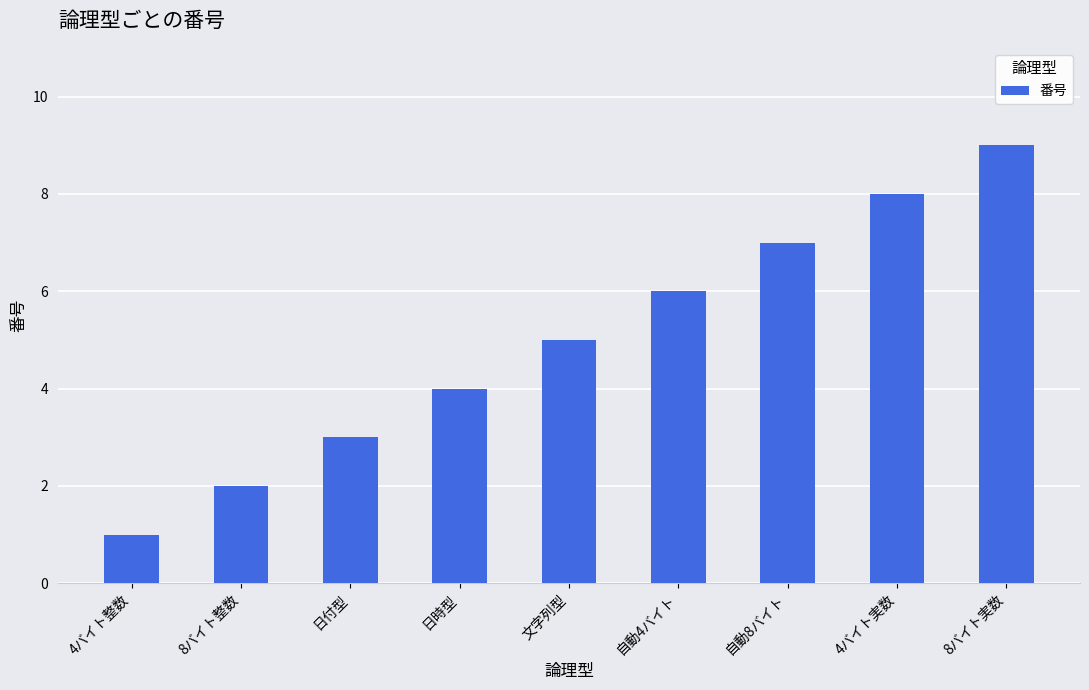

List the labels in order of value, largest first.

8バイト実数, 4バイト実数, 自動8バイト, 自動4バイト, 文字列型, 日時型, 日付型, 8バイト整数, 4バイト整数